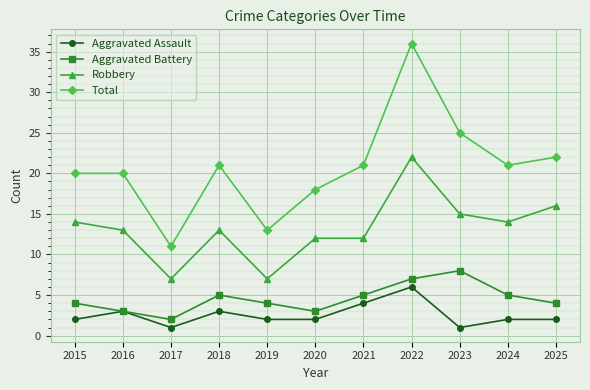

Is it true that Robbery equals 19 at 2024?

False